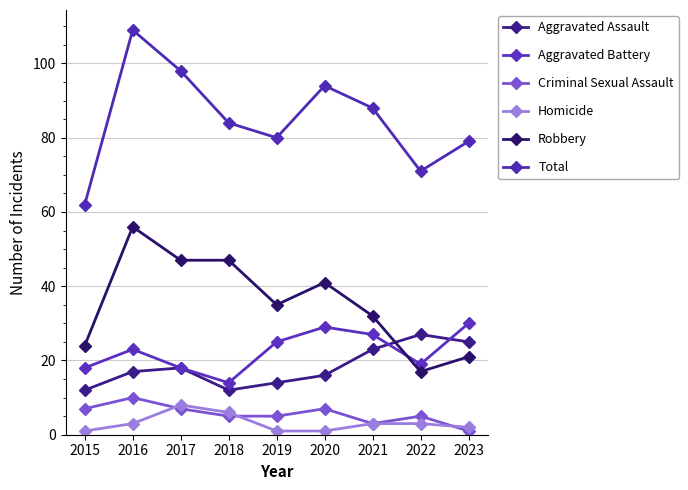

True or false: Homicide and Robbery cross at least once.

False